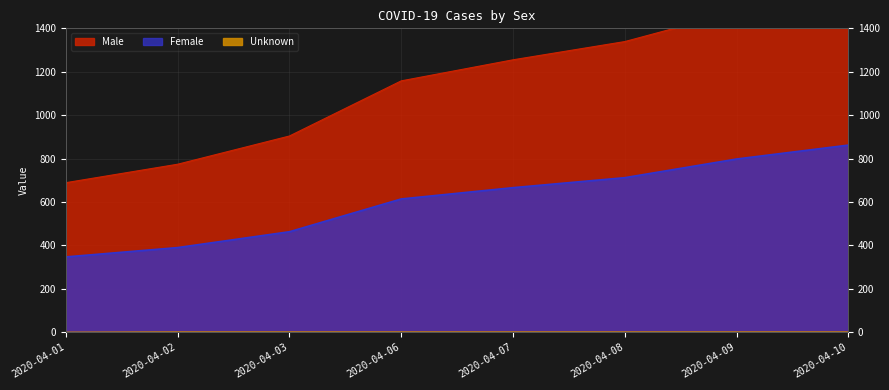

Reading left to right, extract all data points from this chart.

Male: 689	774	904	1158	1255	1339	1477	1589
Female: 347	390	463	614	666	712	798	862
Unknown: 0	1	1	1	1	1	1	1